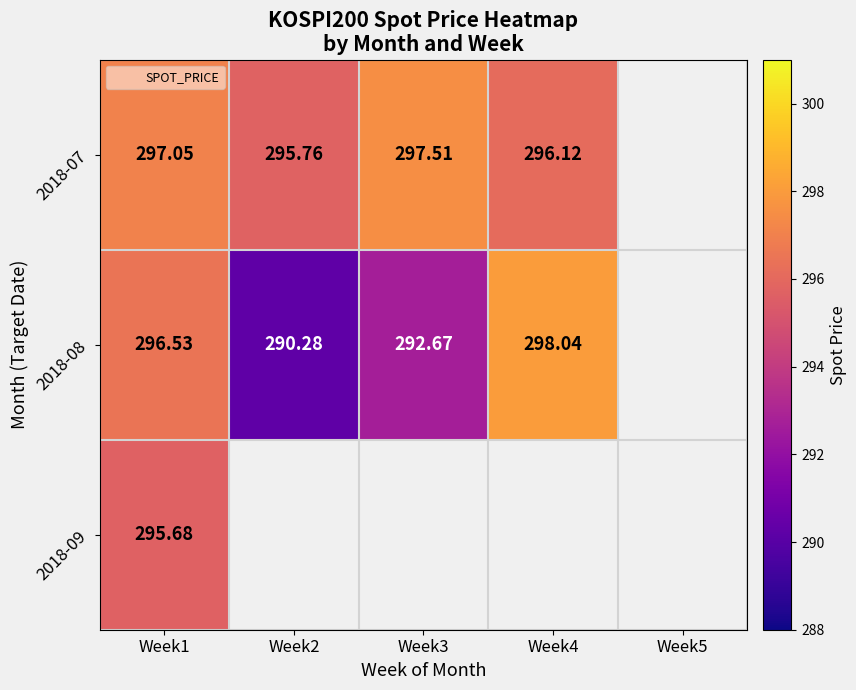

What is the greatest value displayed?

298.0